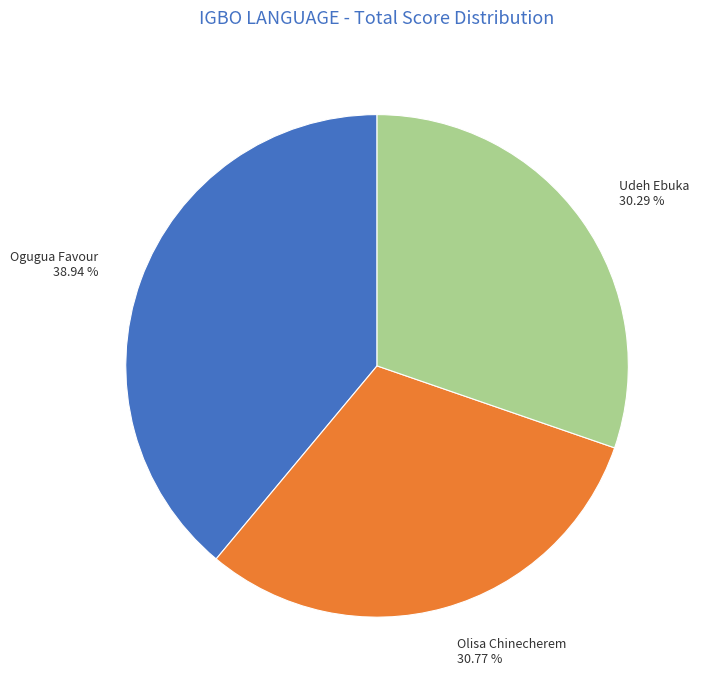

Count the number of slices in the pie.

3